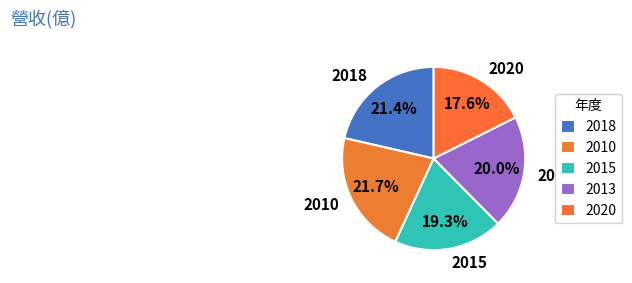

True or false: 2020 accounts for 11% of the total.

False